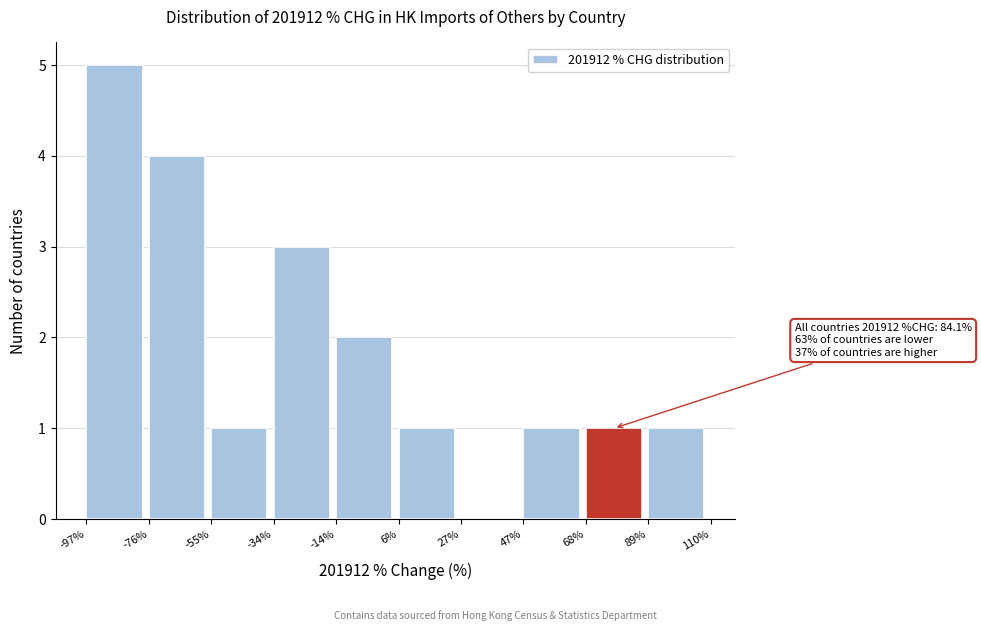

Over which range of the x-axis is the bar tallest?

-97% to -76%